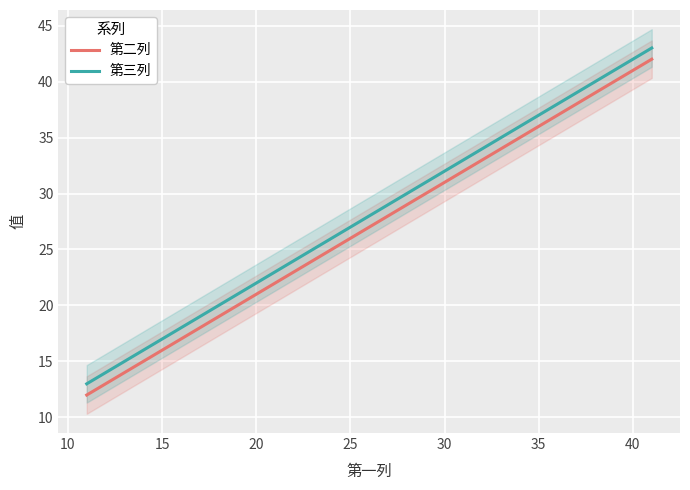

Rank the series by their maximum value, from lowest to highest.

第二列, 第三列